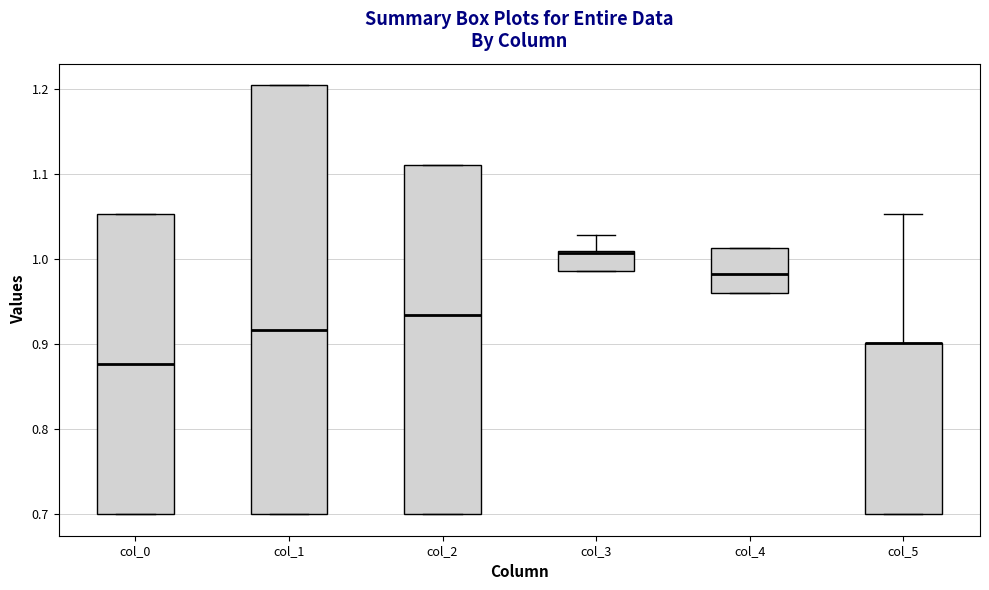

Which box is the tallest, from its lower edge to its upper edge?

col_1